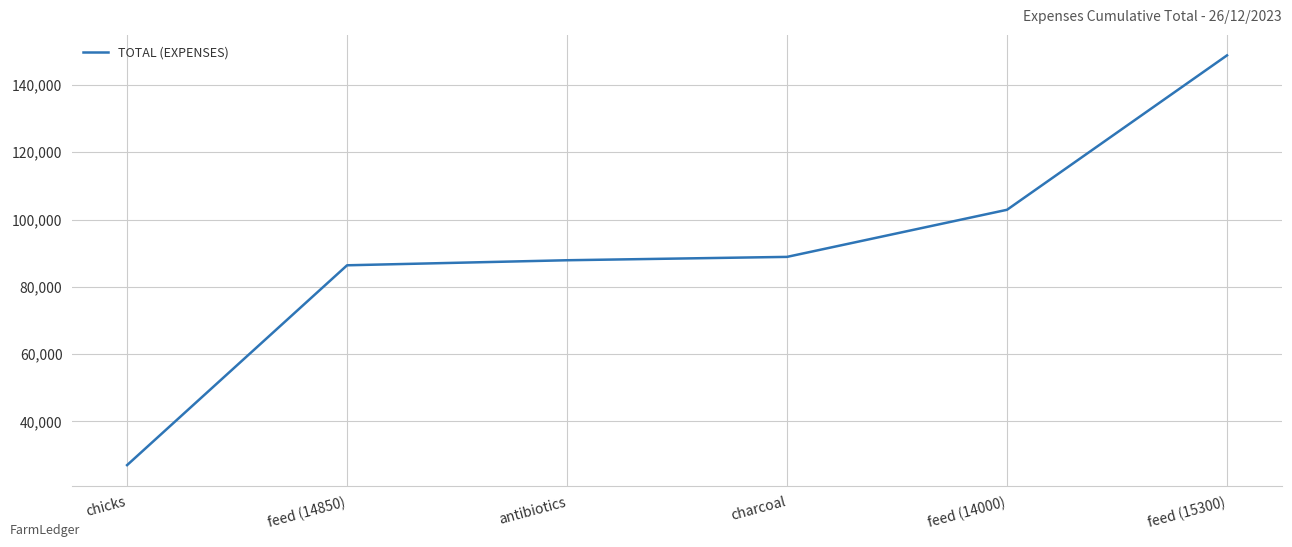

Which category has the lowest value across all series?

chicks